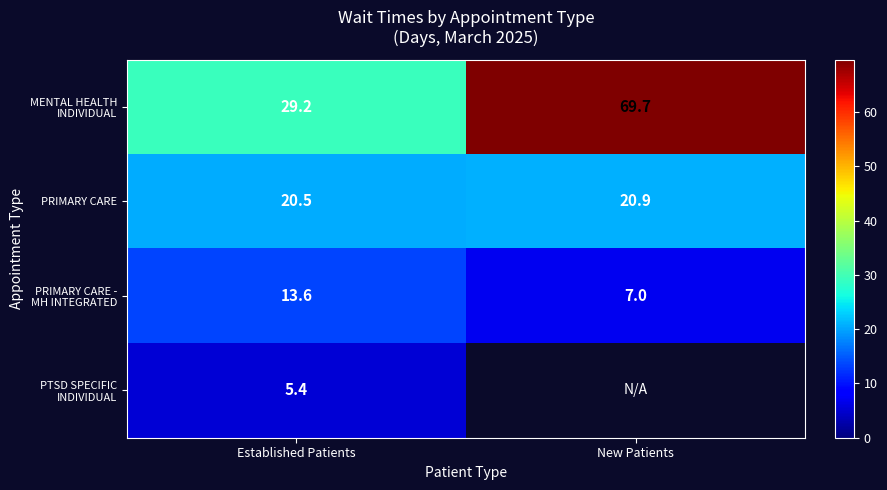

List the labels in order of PRIMARY CARE value, largest first.

New Patients, Established Patients